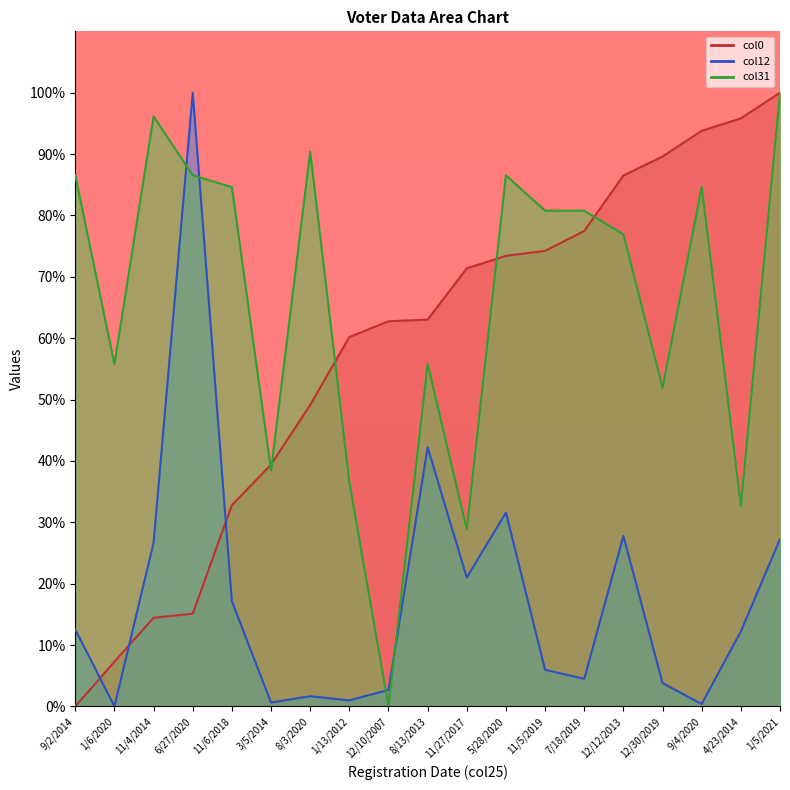

What are all the series names shown in the legend?

col0, col12, col31